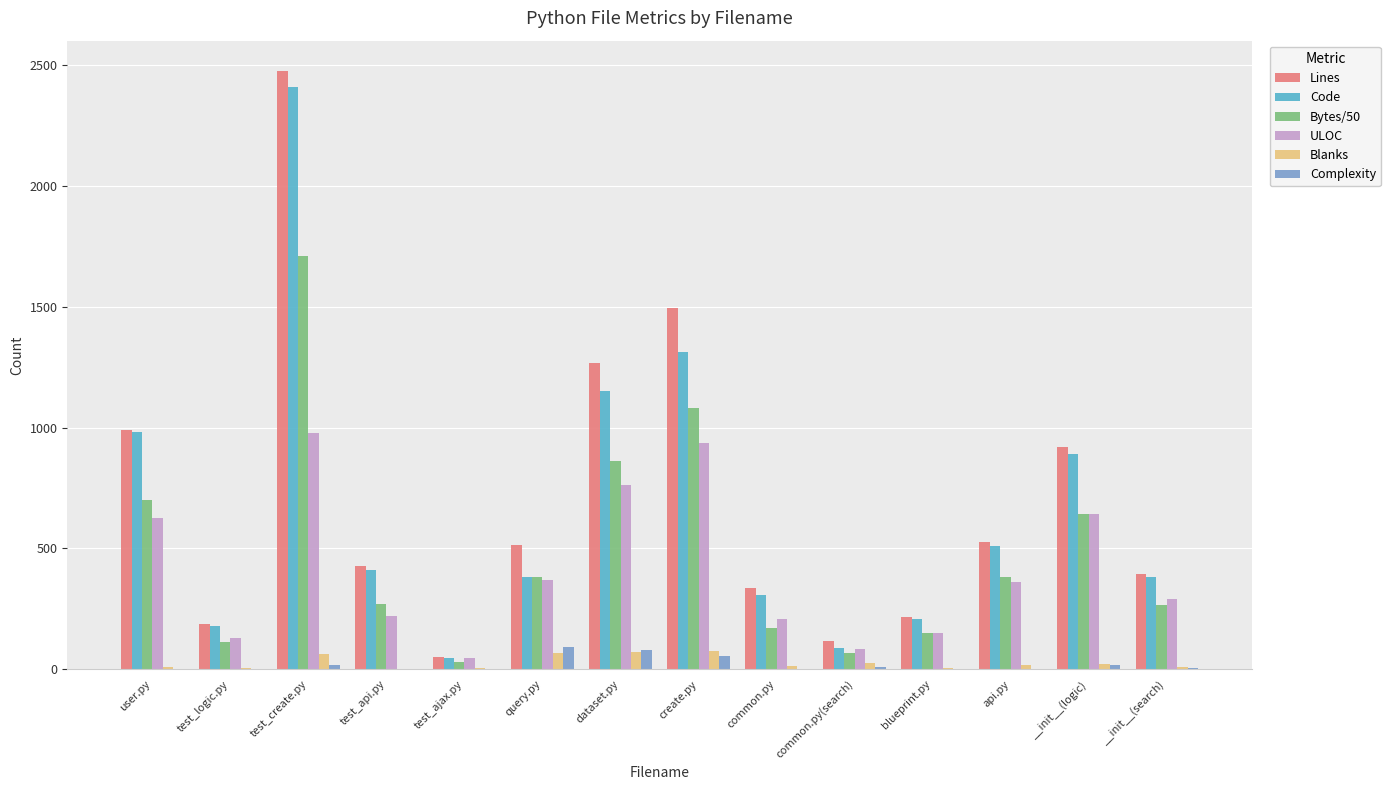

Which category has the highest value in the Code series?

test_create.py